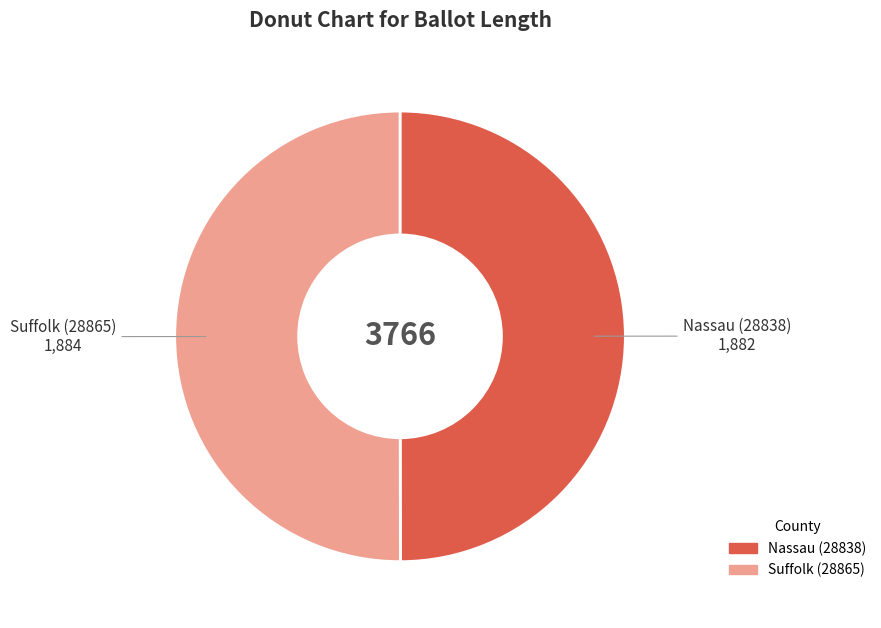

Is the sum of Suffolk (28865) and Nassau (28838) greater than half?

Yes